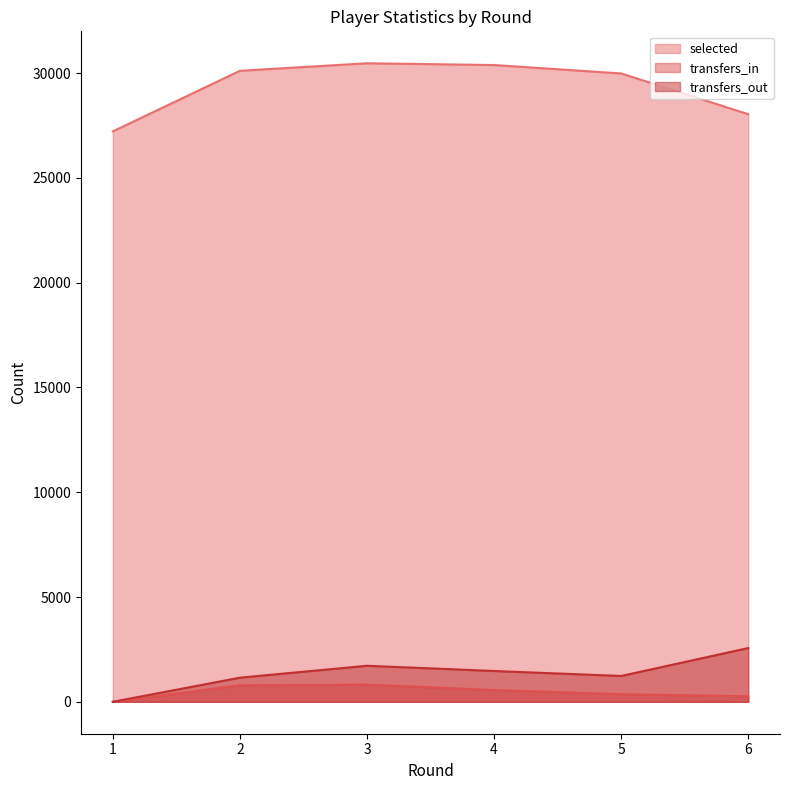

Between 3 and 6, which series saw the biggest shift?

selected